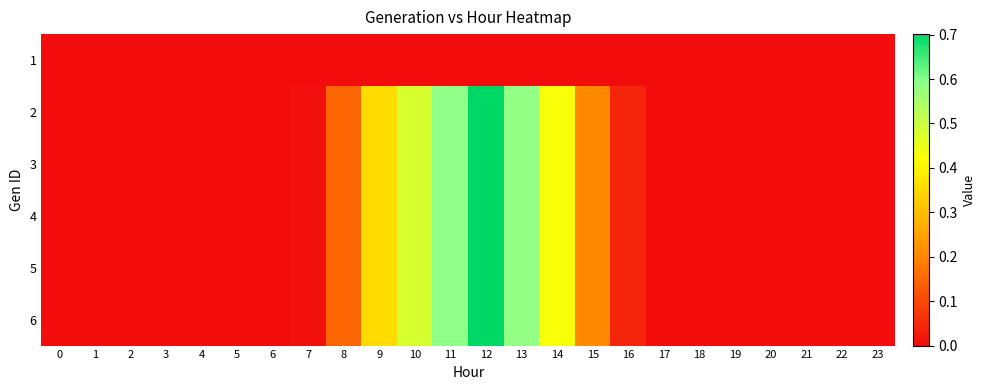

Rank the series by their maximum value, from lowest to highest.

1, 2, 3, 4, 5, 6